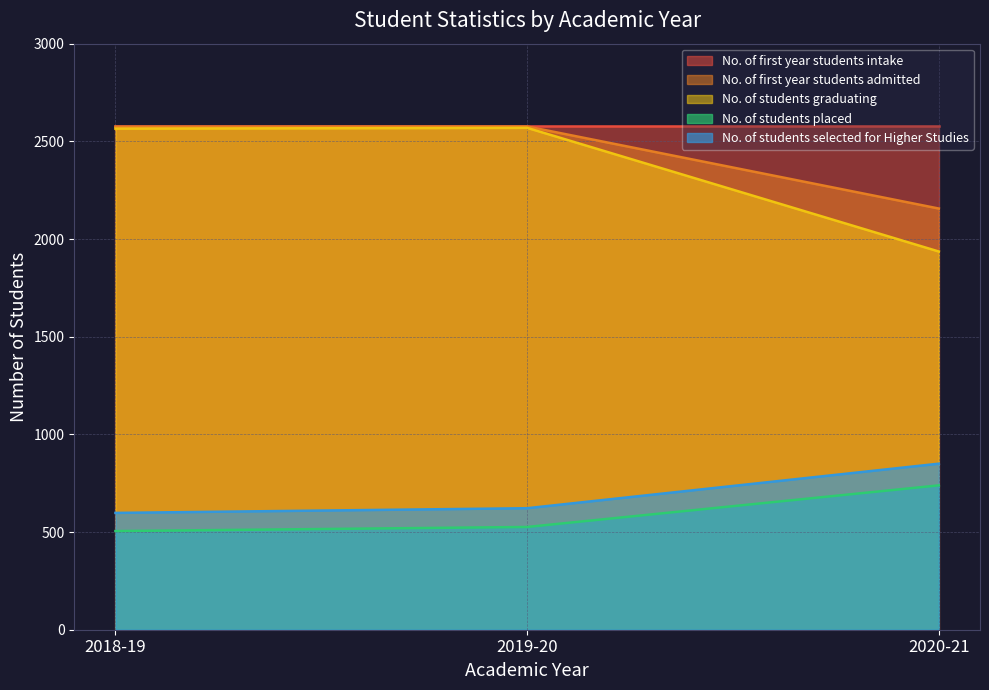

What is the lowest value of the No. of students selected for Higher Studies series?

598